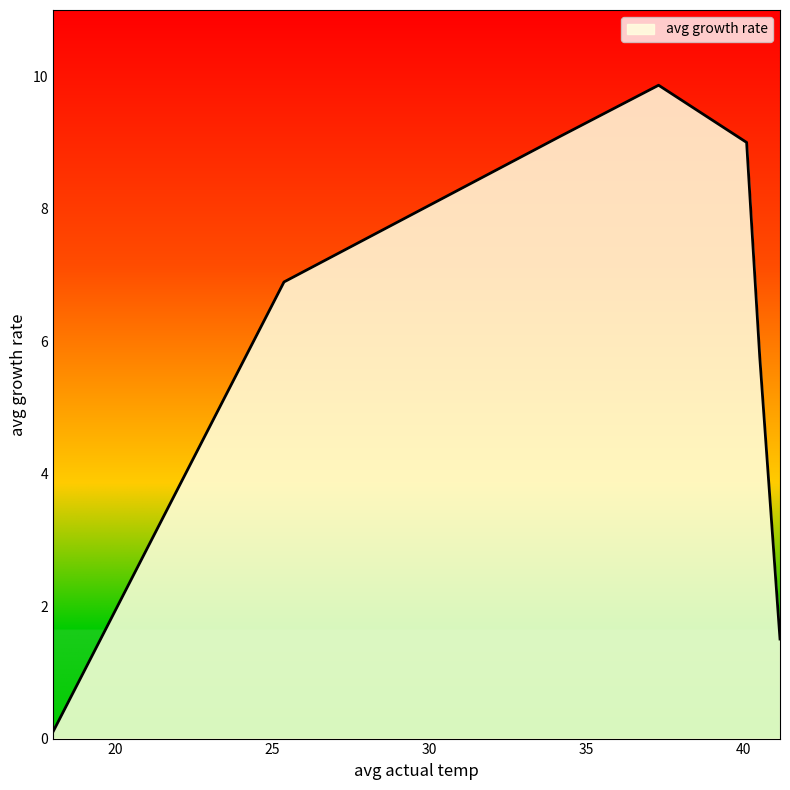

How many series are shown in this chart?

1